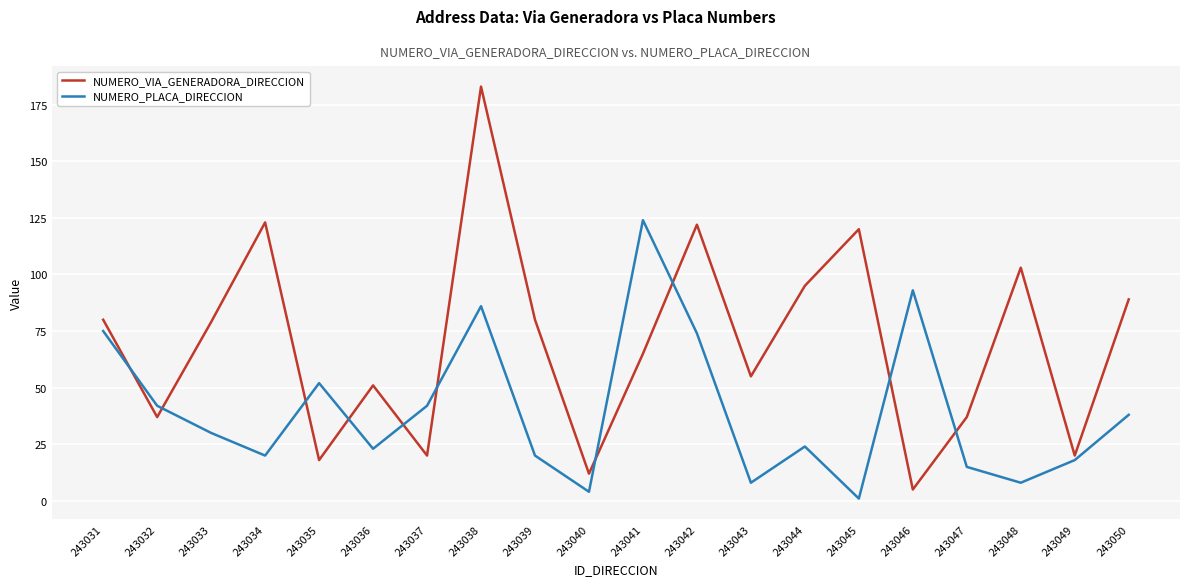

Where is the first local maximum for NUMERO_PLACA_DIRECCION?

243035